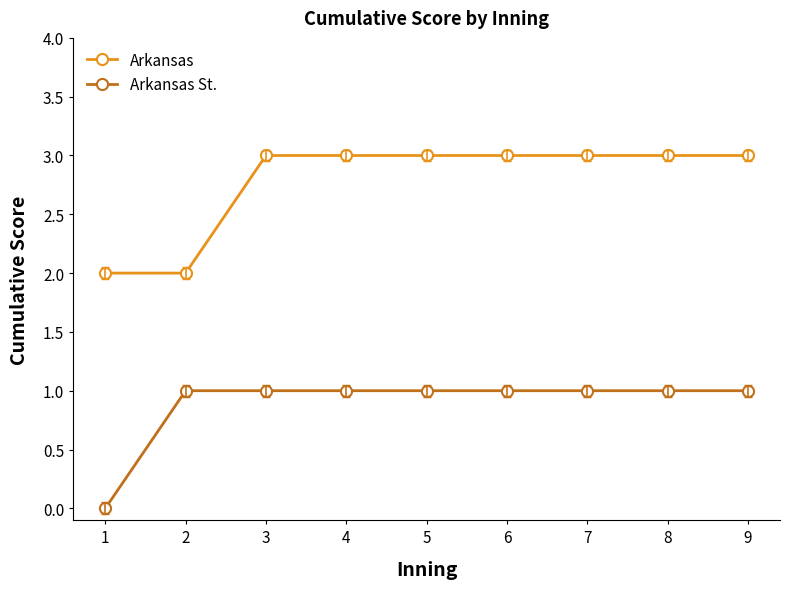

What is the sum of the Arkansas St. values at 1 and 7?

1